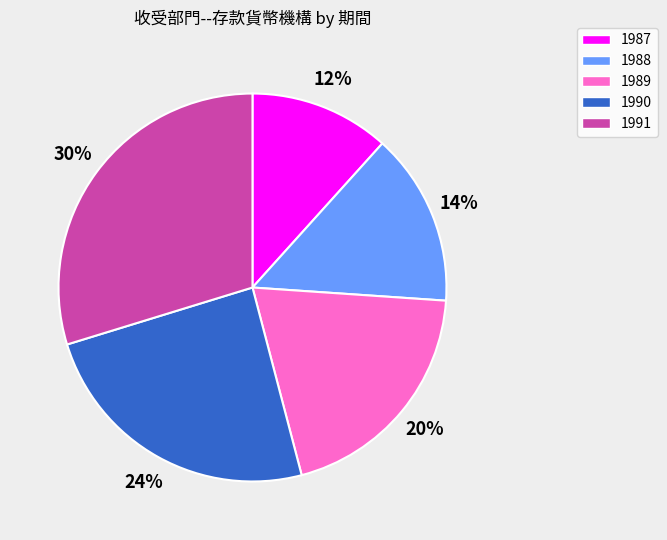

Do 1987 and 1988 together represent more than half of the pie?

No